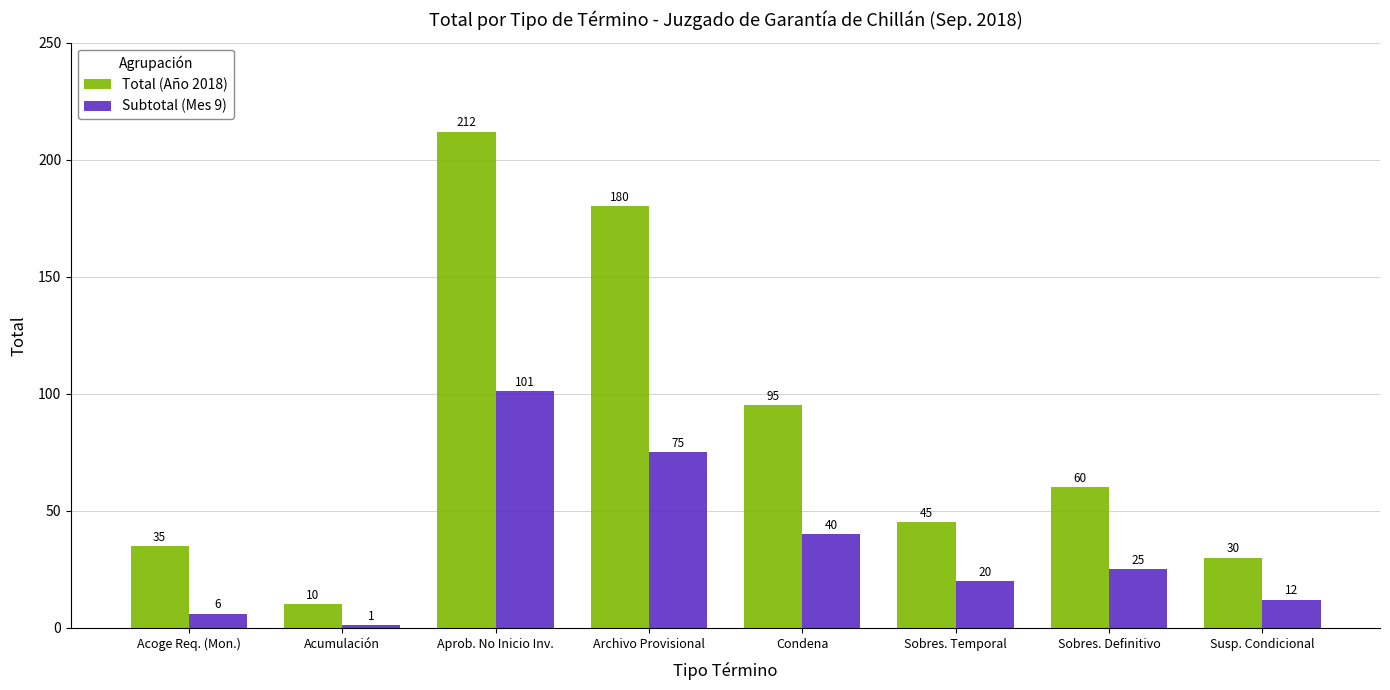

What is the difference between the highest and lowest values at Aprob. No Inicio Inv.?

111